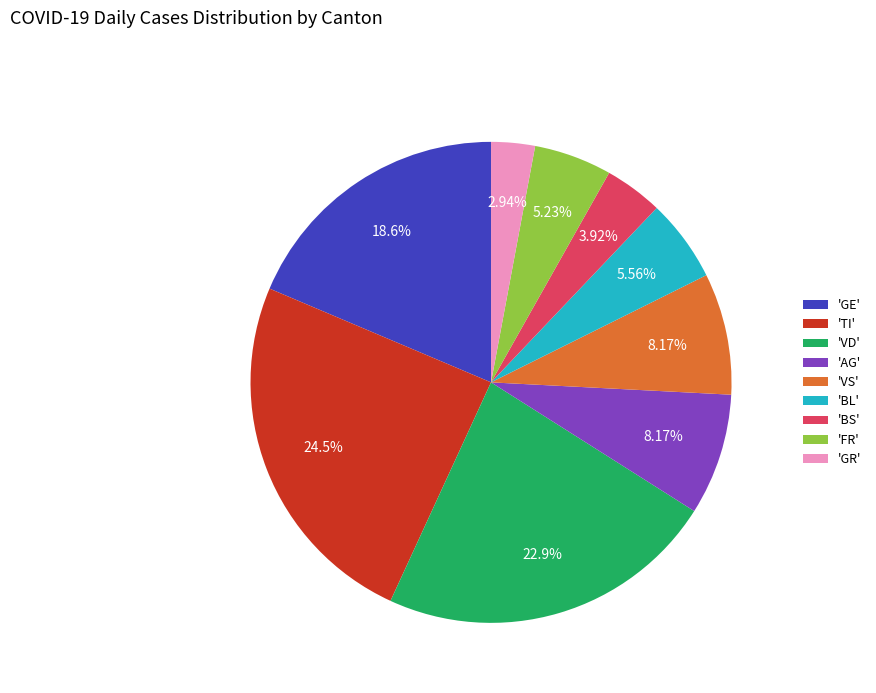

What is the smallest slice in the pie chart?

'GR'